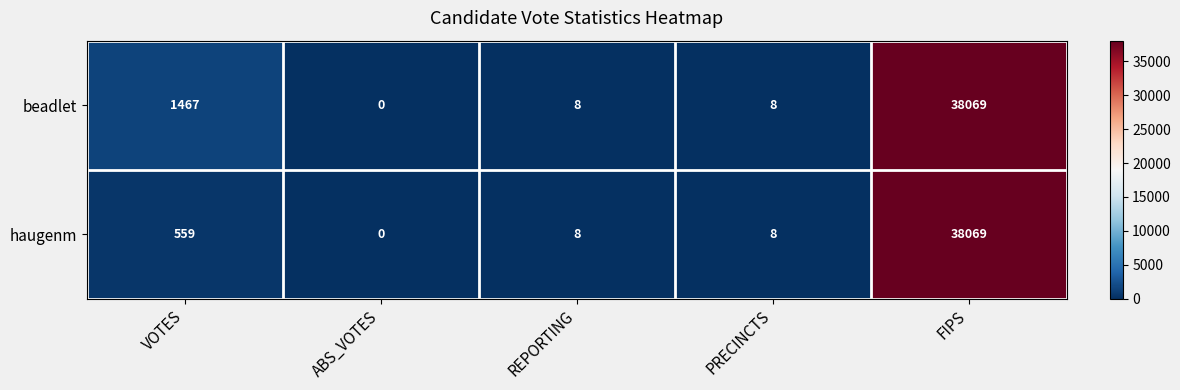

Is it true that haugenm equals 38069 at FIPS?

True